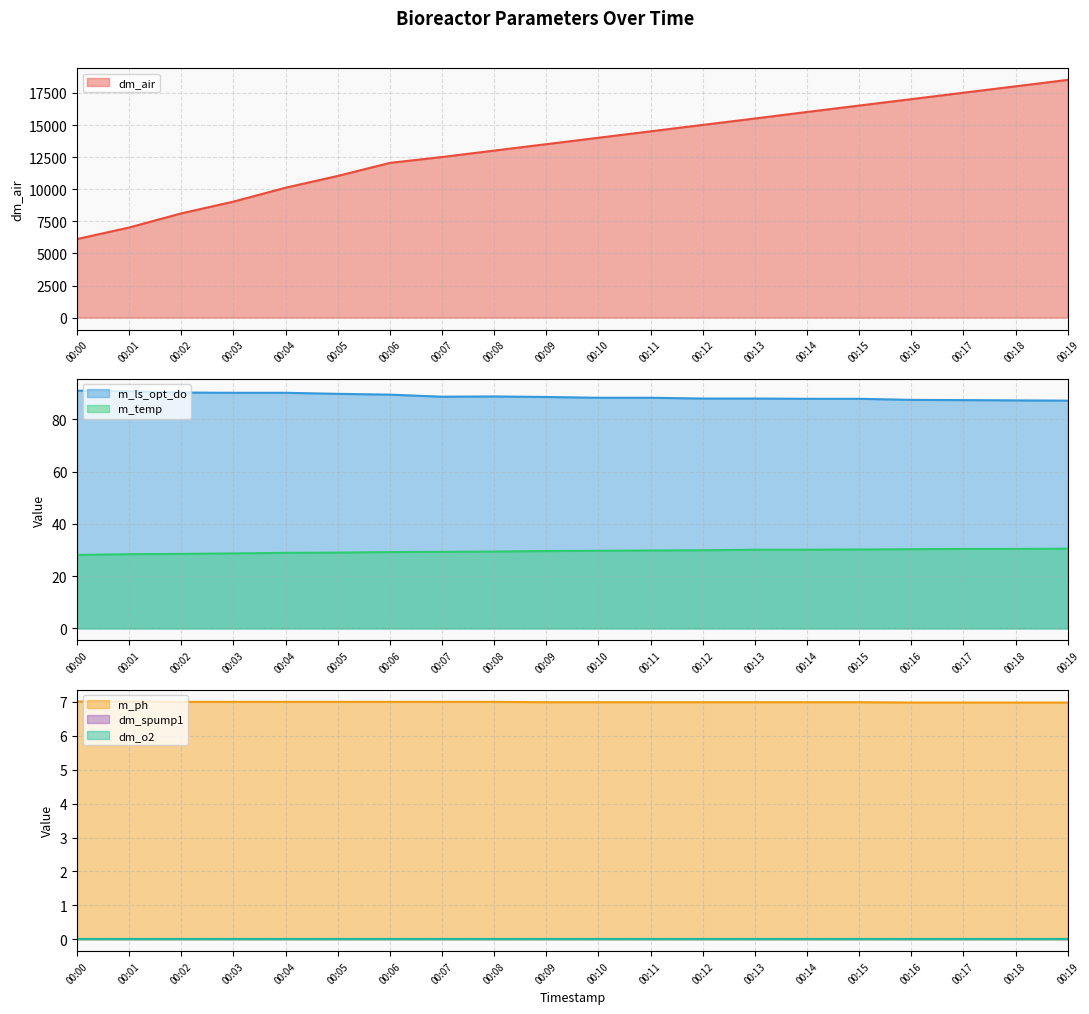

Between 00:06 and 00:15, which series saw the biggest shift?

dm_air